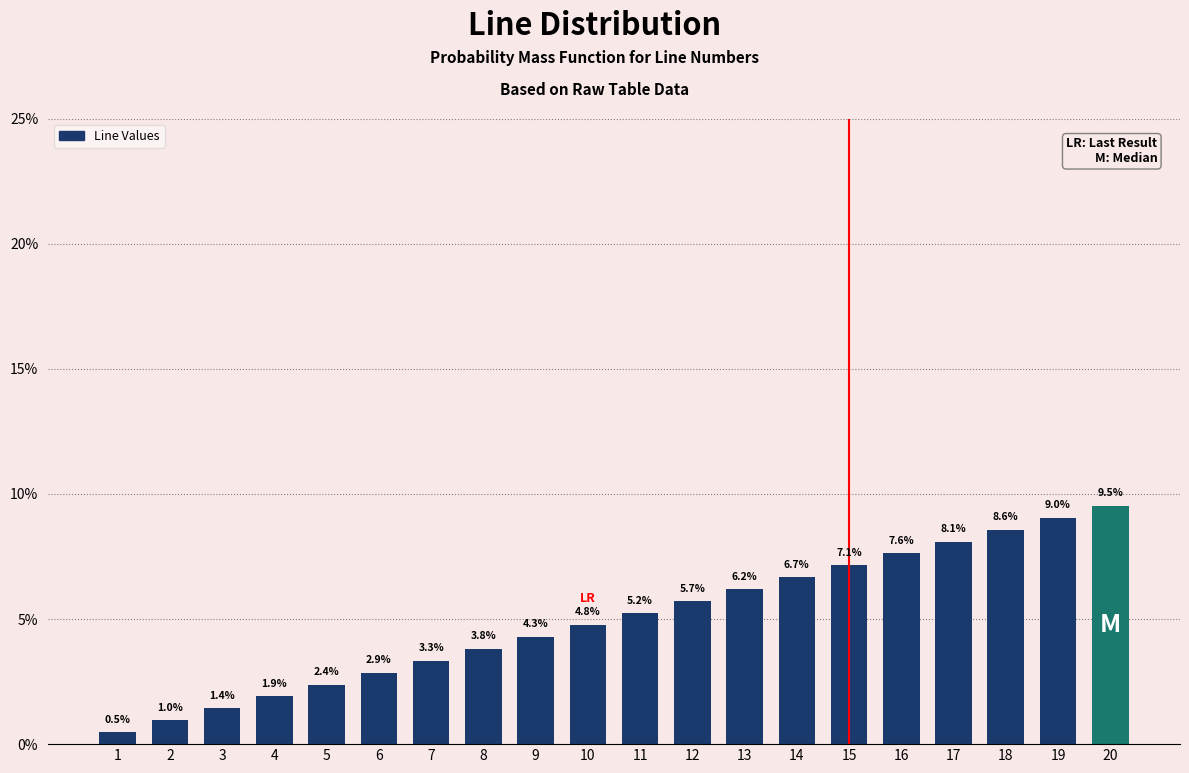

Reading right to left, list all the values displayed in this chart.

9.5	9.0	8.6	8.1	7.6	7.1	6.7	6.2	5.7	5.2	4.8	4.3	3.8	3.3	2.9	2.4	1.9	1.4	1.0	0.5